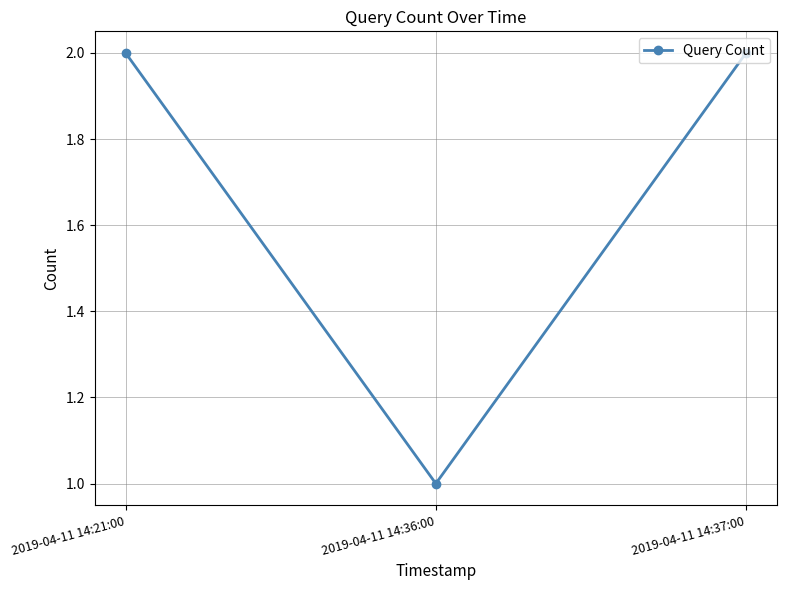

True or false: the data shows 1 at 2019-04-11 14:36:00.

True